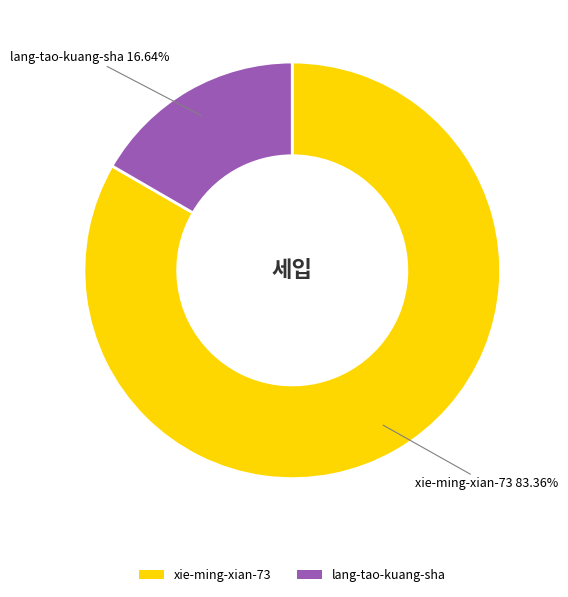

Rank the categories by value from lowest to highest.

lang-tao-kuang-sha, xie-ming-xian-73